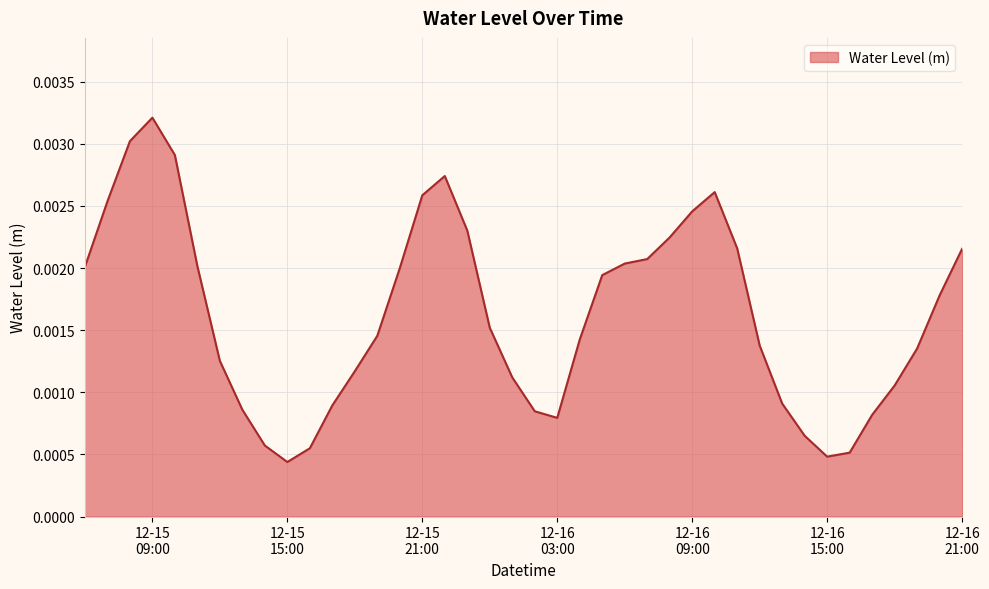

What is the sum of all values?

0.1